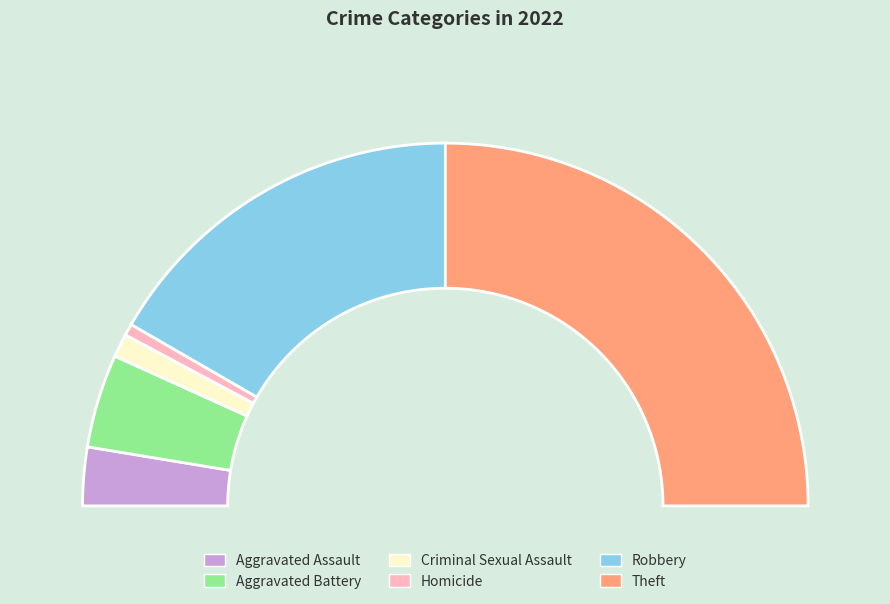

What is the change in value from Aggravated Assault to Homicide?

-4